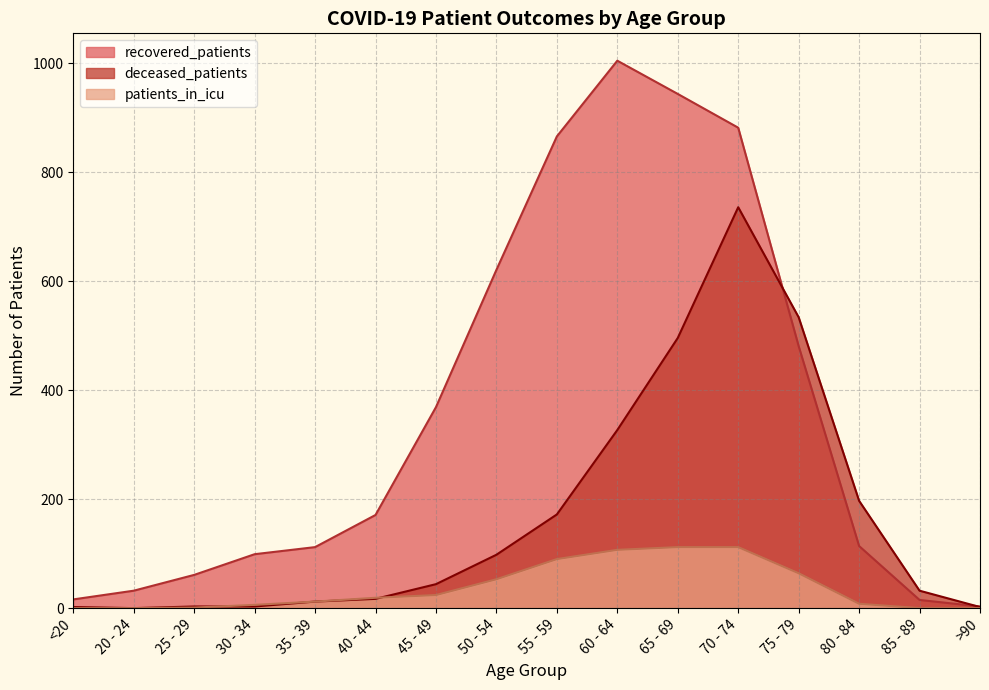

At how many categories does at least one series exceed 589?

5